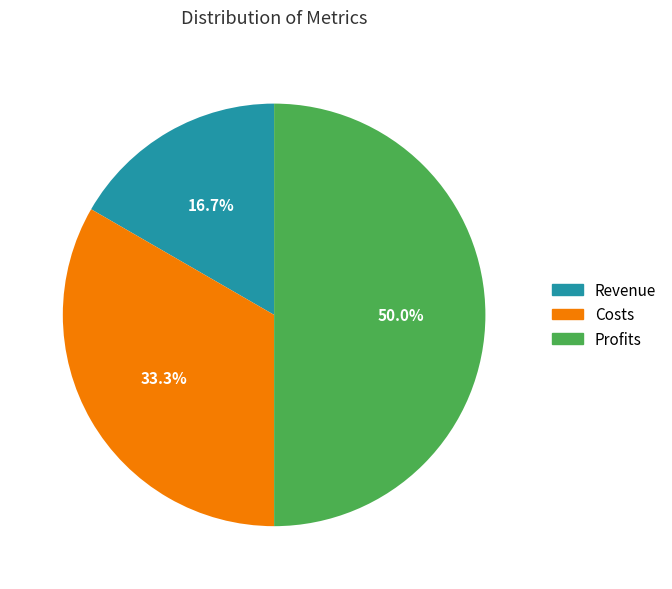

Which slice is the largest?

Profits